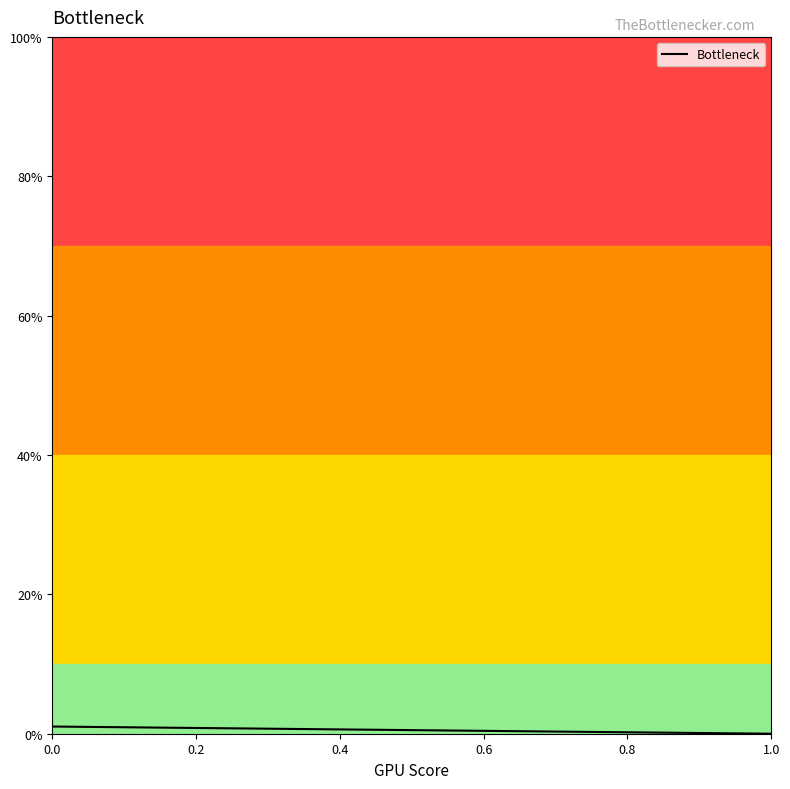

The chart shows a value of 0.0 at 1.0. True or false?

True